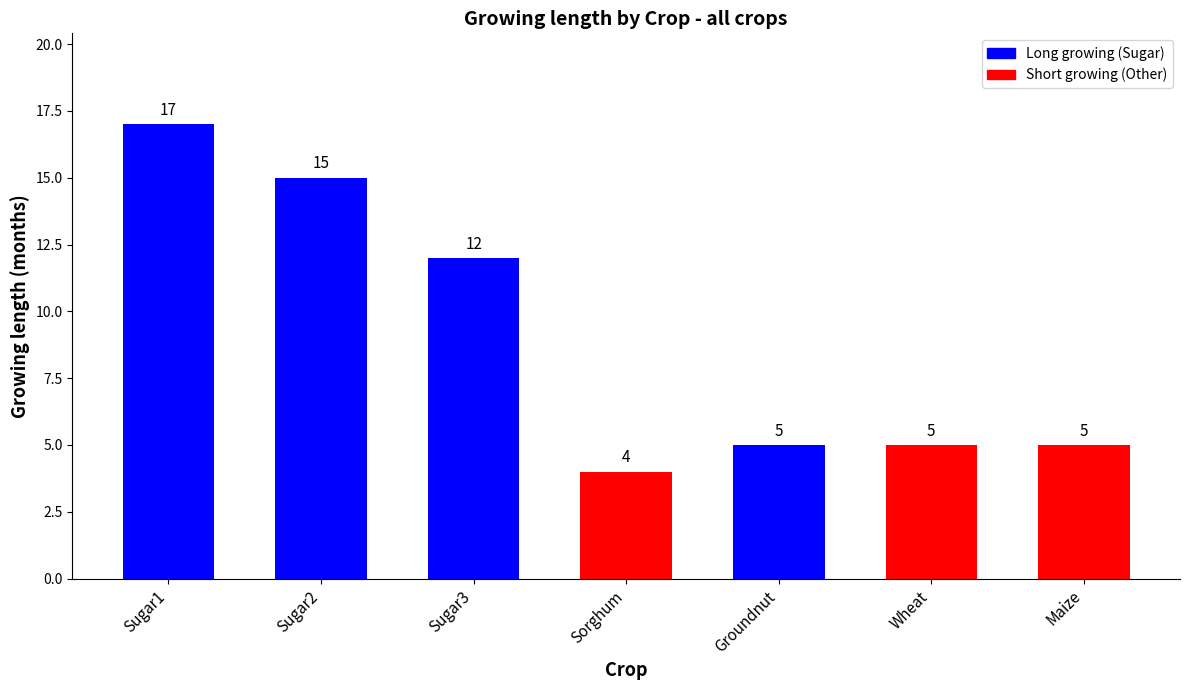

What is the sum of the values at Maize and Groundnut?

10